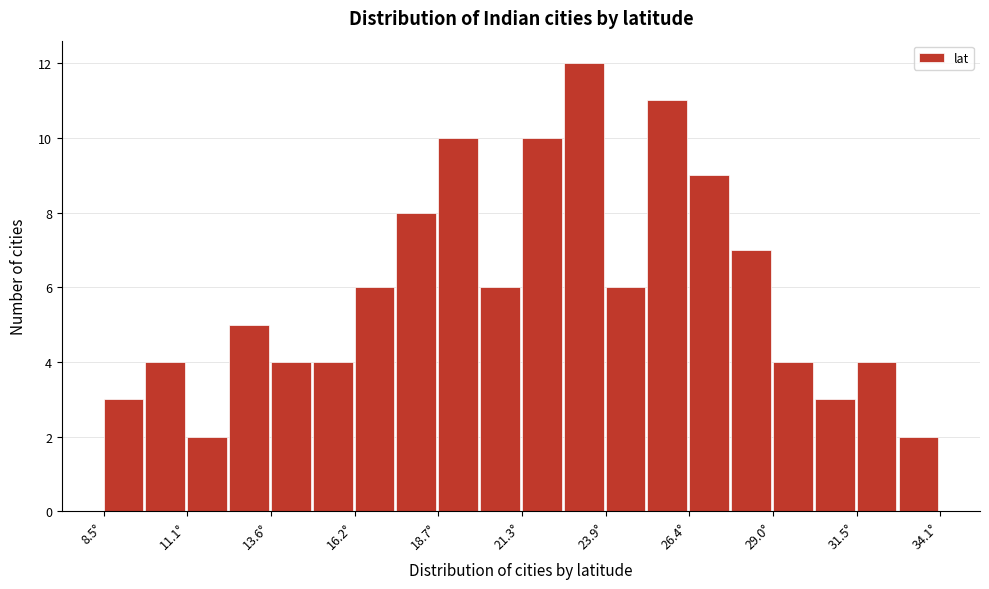

Read against the x-axis, roughly where is the centre of the tallest bar?

23.0